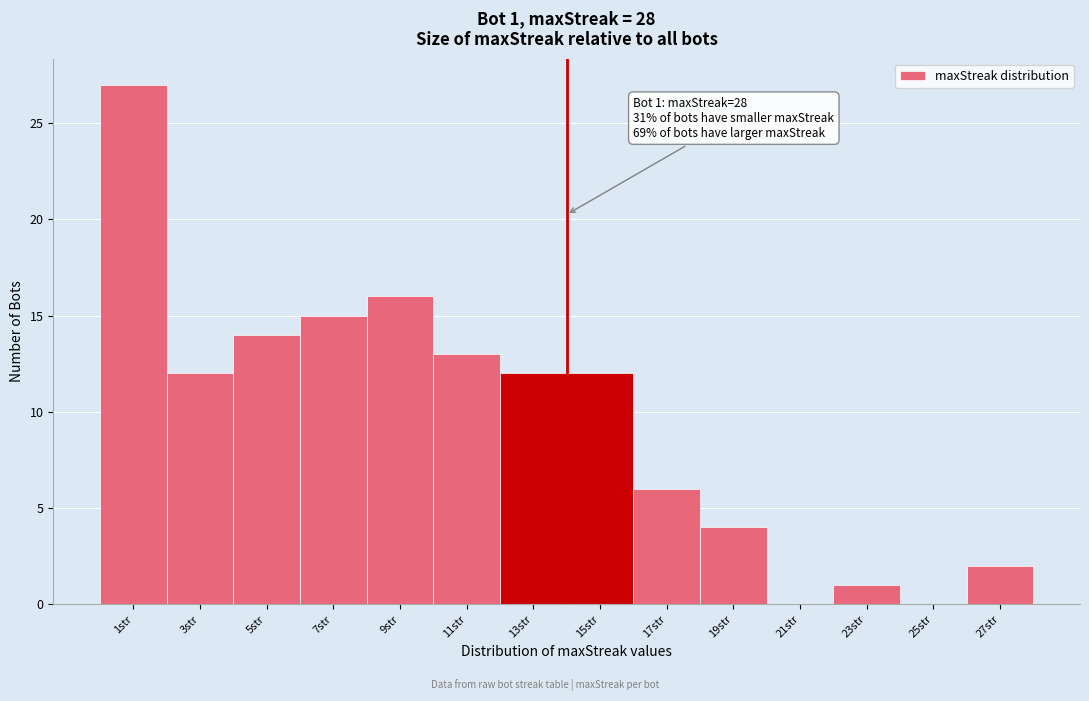

Reading left to right, what are all the values shown in this chart?

1str=27	3str=12	5str=14	7str=15	9str=16	11str=13	13str=12	15str=12	17str=6	19str=4	21str=0	23str=1	25str=0	27str=2